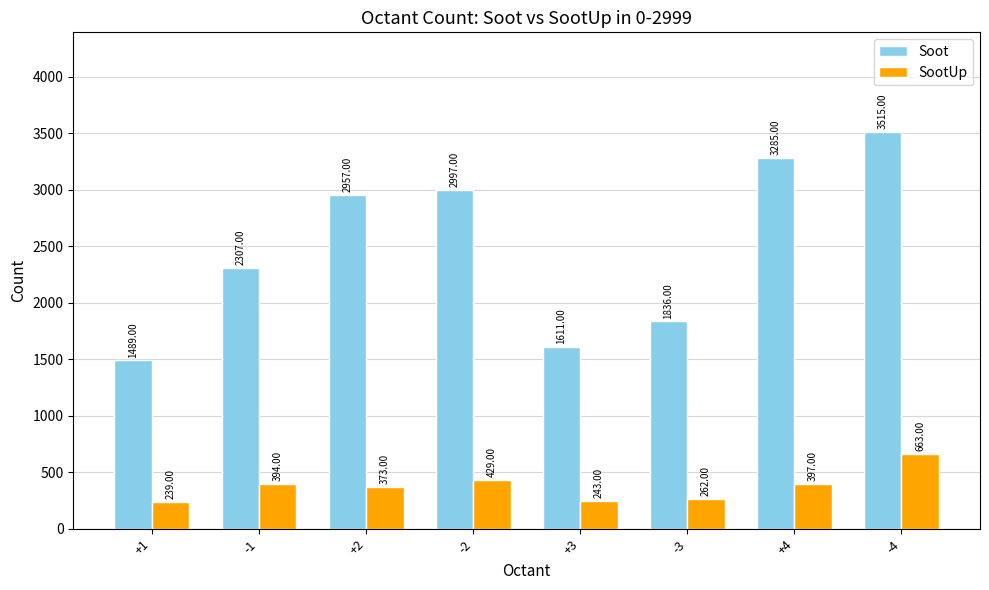

At which category is the sum across all series the highest?

-4